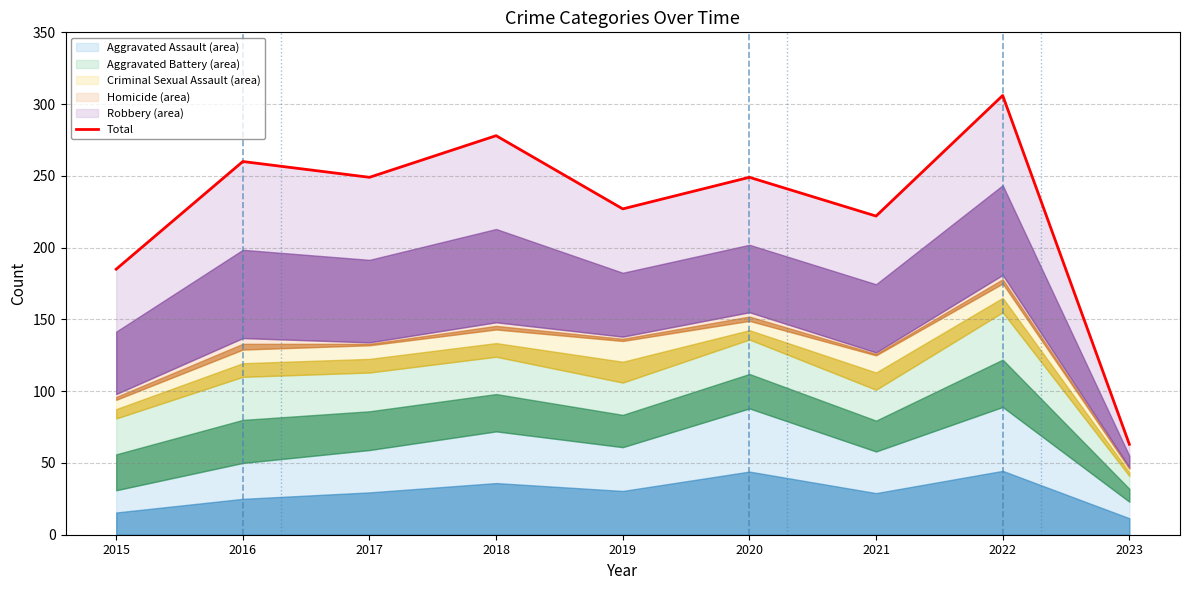

The value at 2022 is 483. True or false?

False